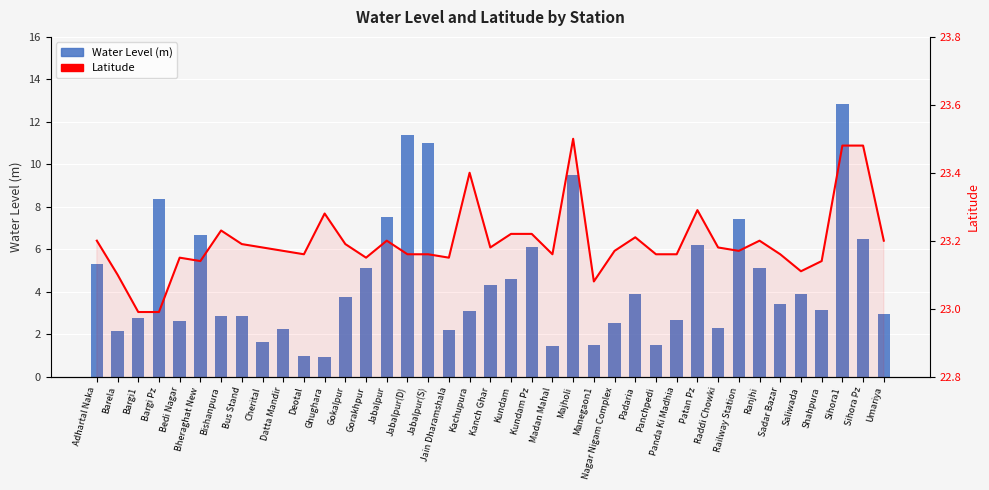

Is the value of Water Level (m) at Bedi Nagar greater than the value of Latitude at Panchpedi?

No